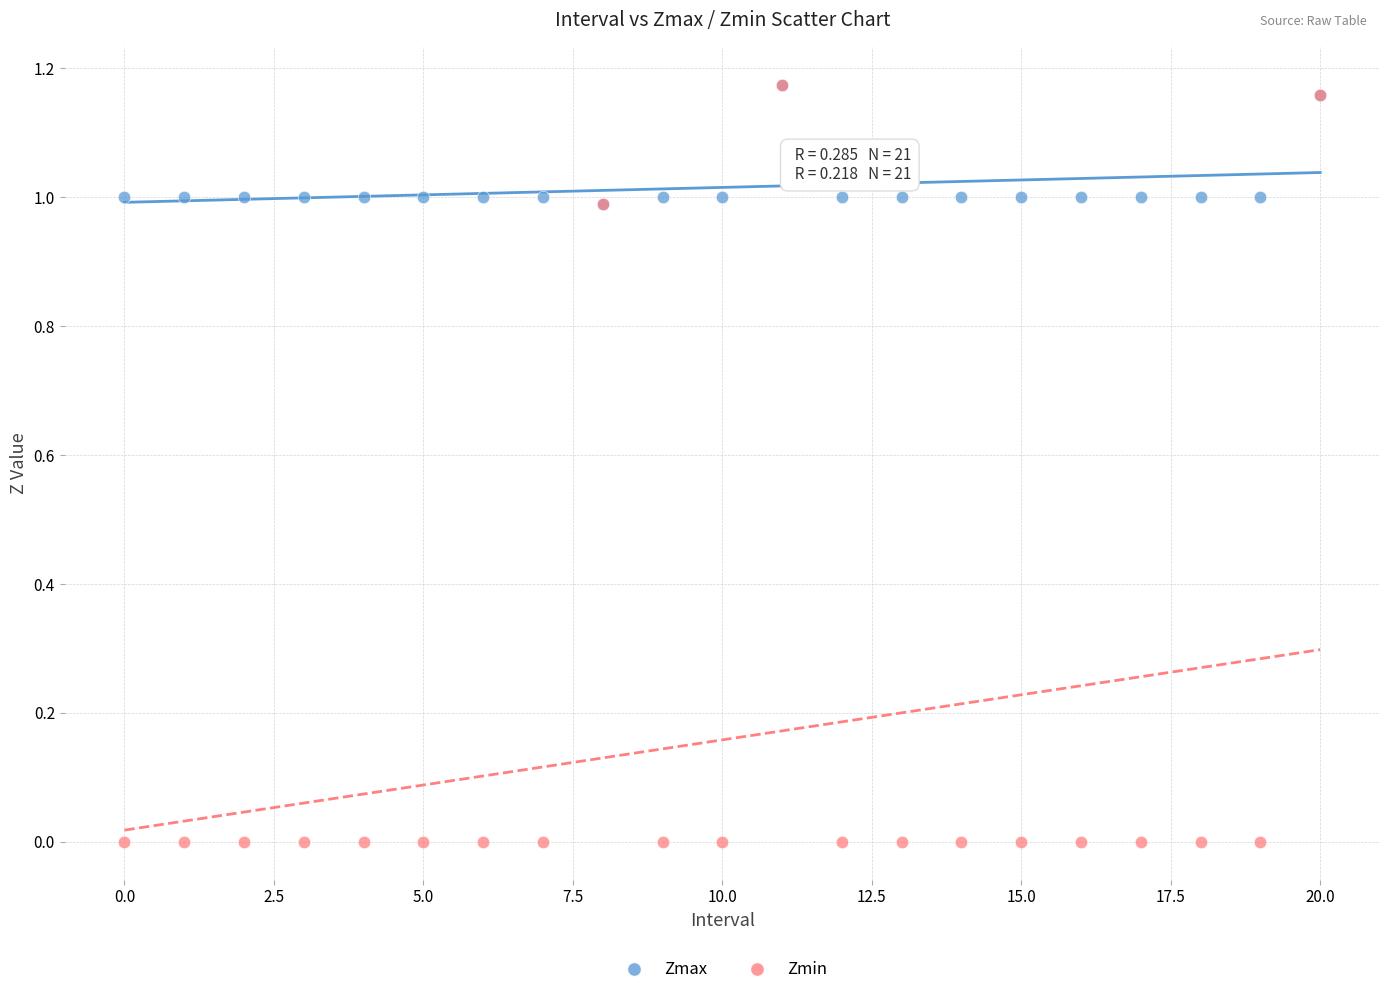

What are all the series names shown in the legend?

Zmax, Zmin